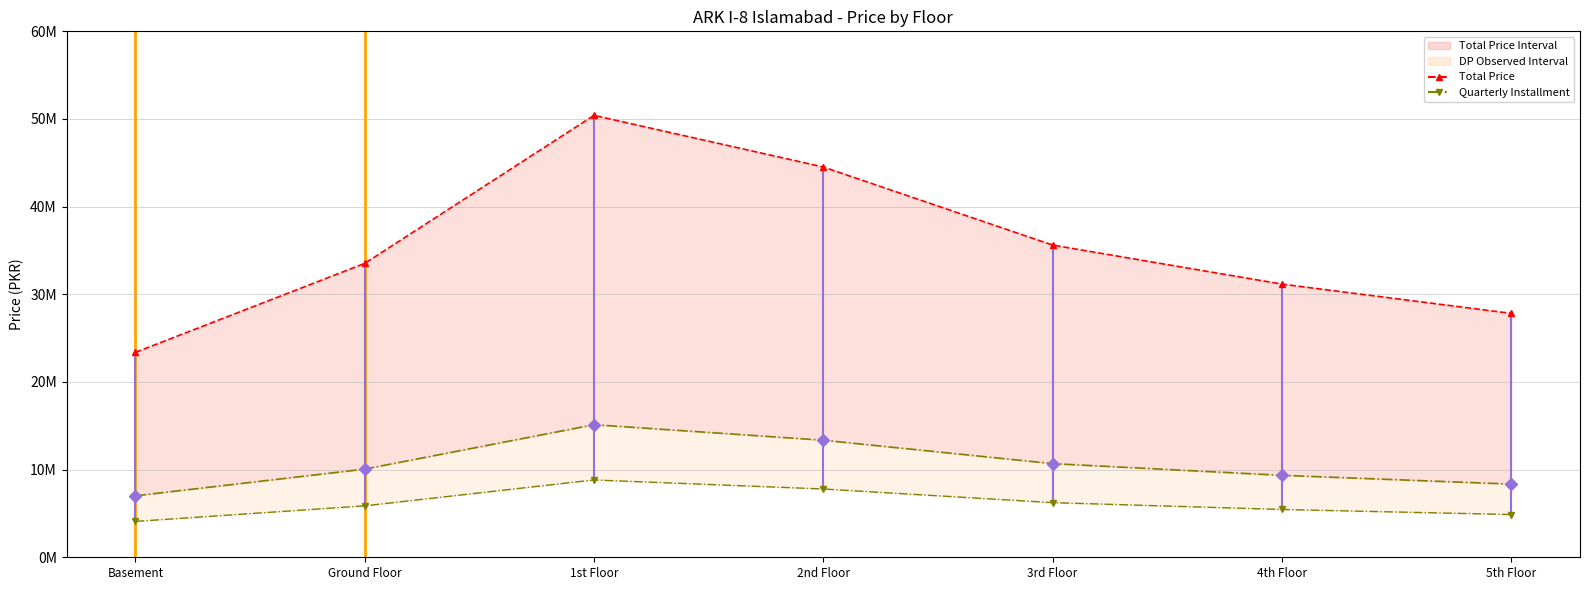

What is the value of the Total Price point at the 6th from the left?

31164000